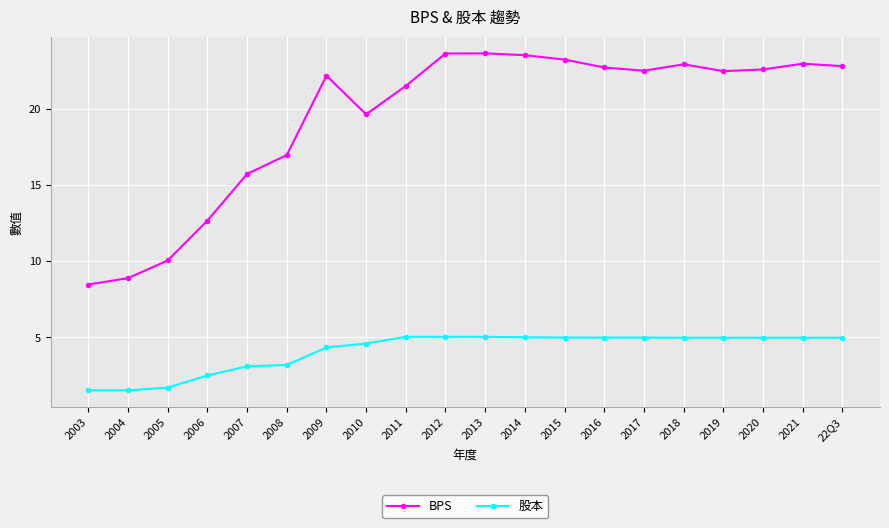

What position from the left is 2016?

14